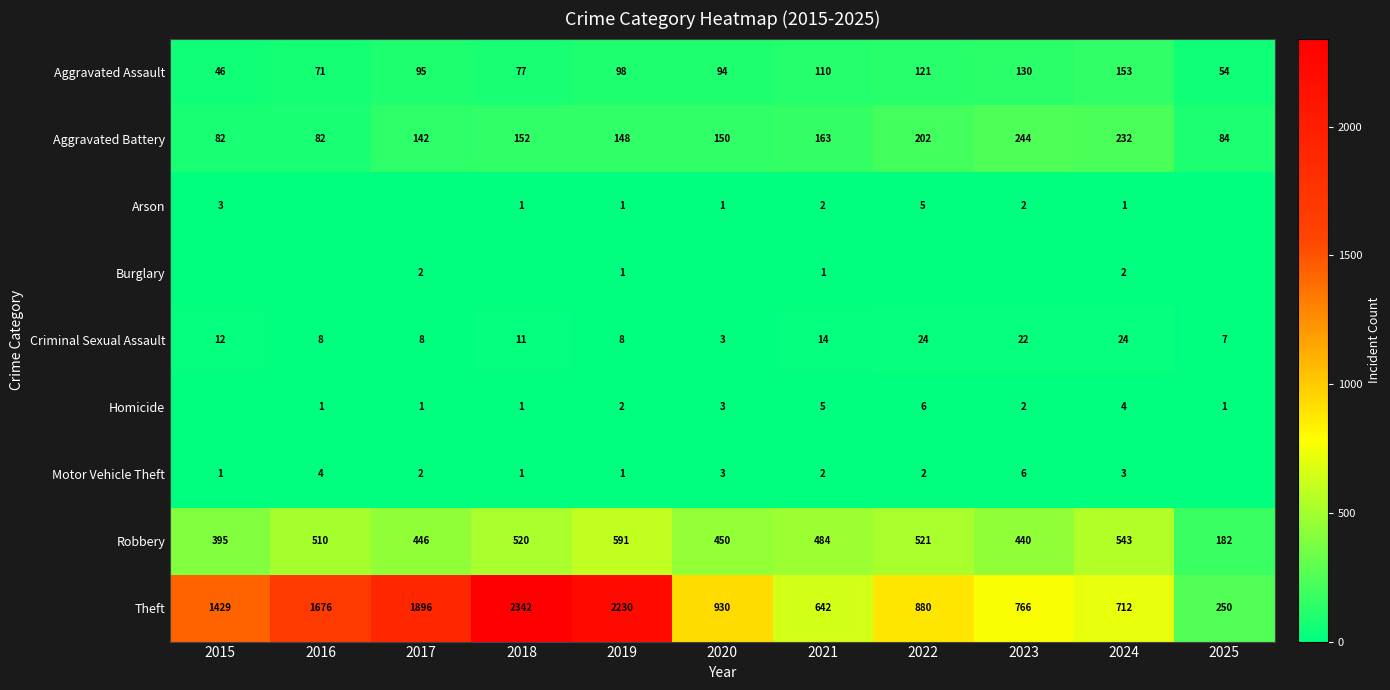

Is the value of Homicide at 2020 greater than the value of Theft at 2024?

No